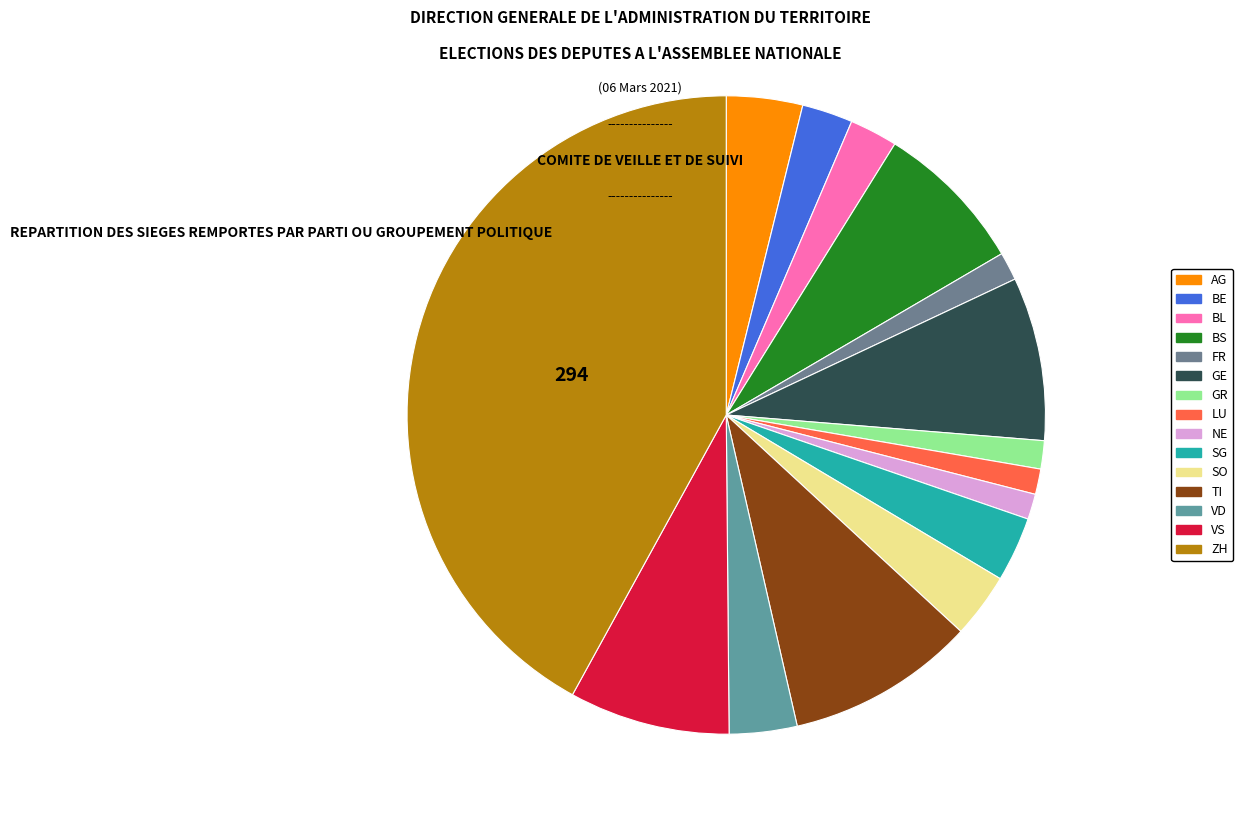

What is the smallest slice in the pie chart?

LU